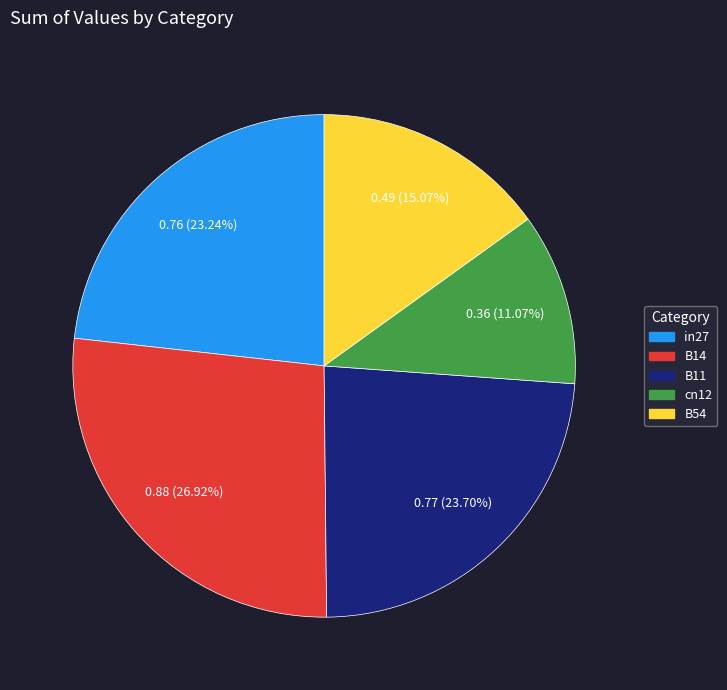

How many slices are in this pie chart?

5